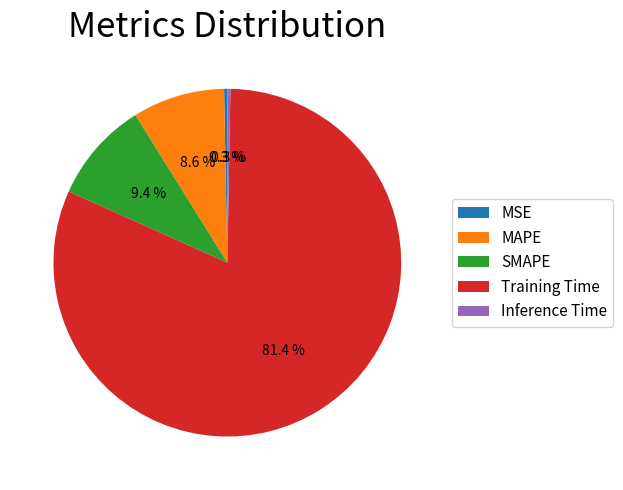

Count the number of slices in the pie.

5